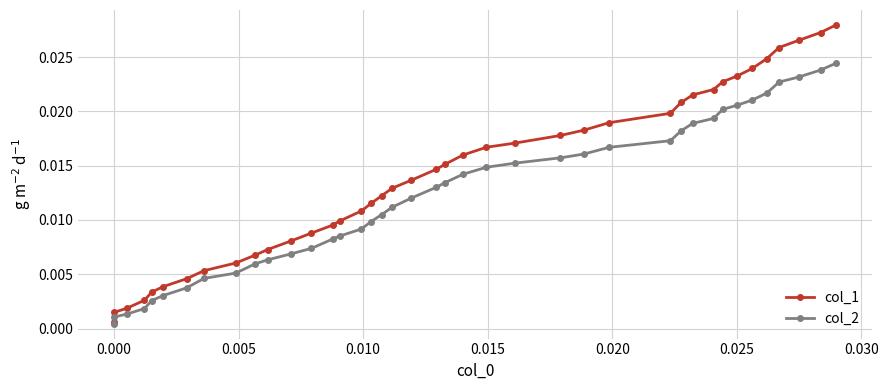

Rank the series by their average value, from lowest to highest.

col_2, col_1